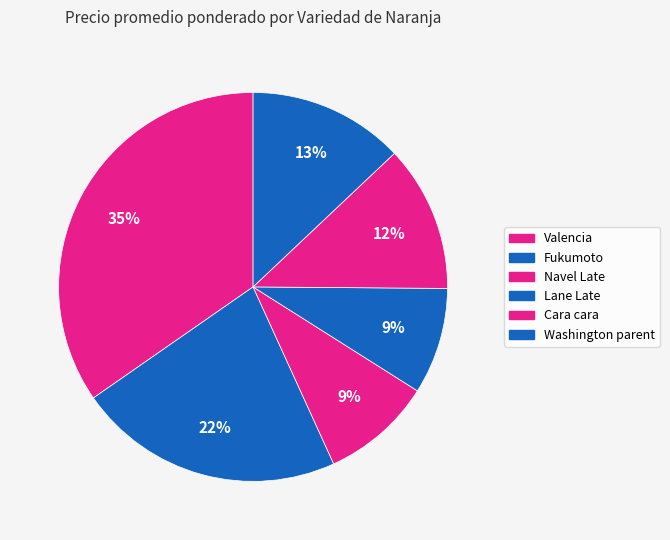

The Lane Late slice represents 9% of the pie. True or false?

True